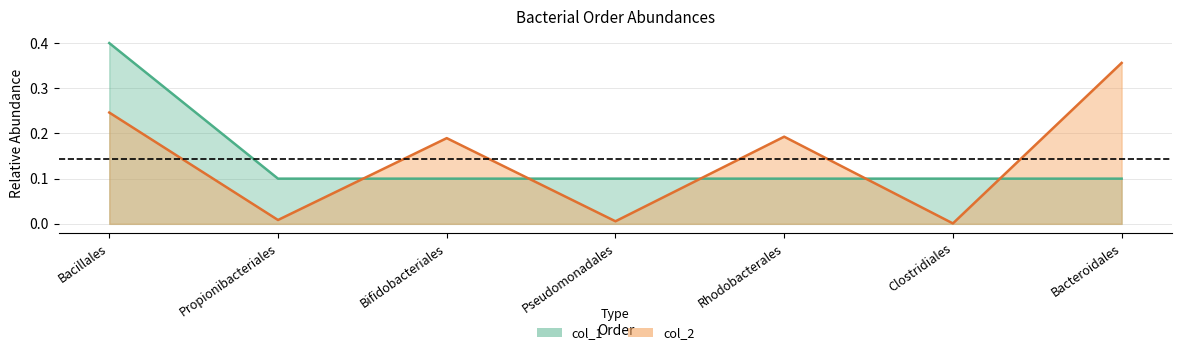

Between Bacillales and Bifidobacteriales, which series saw the biggest shift?

col_1